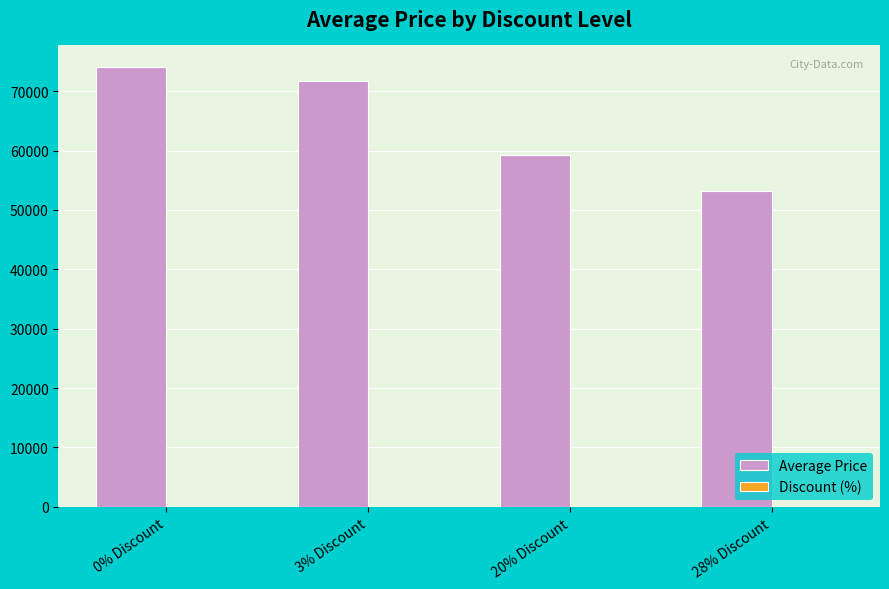

What is the maximum value shown in the chart?

74000